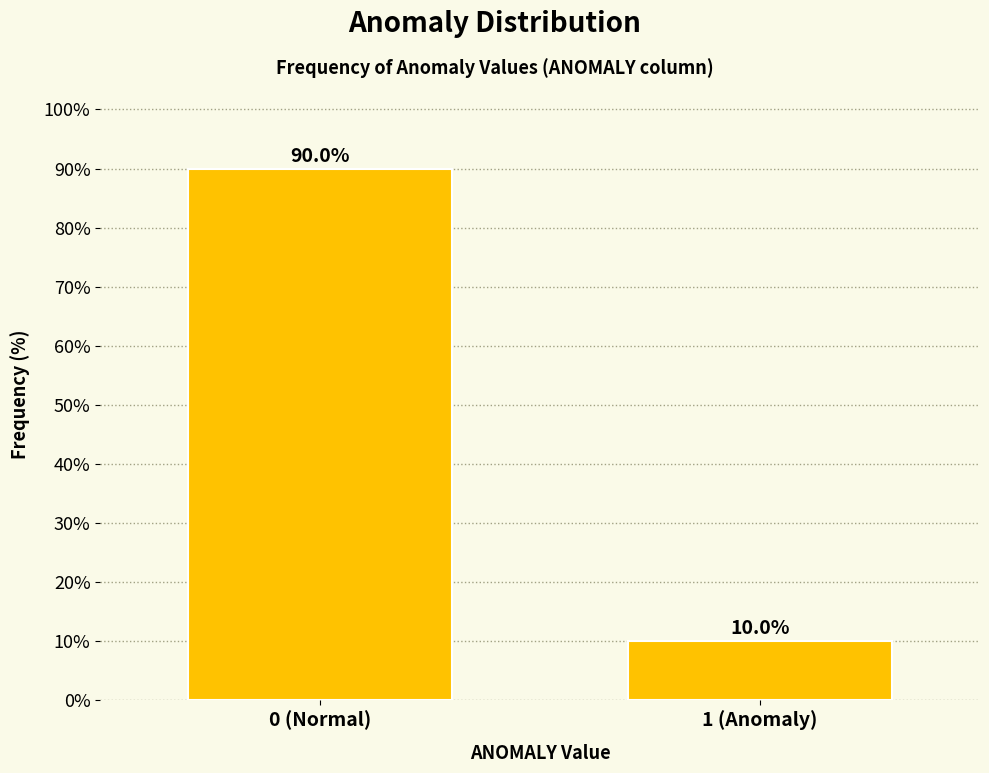

Reading right to left, extract all data points from this chart.

1 (Anomaly)=10.0	0 (Normal)=90.0